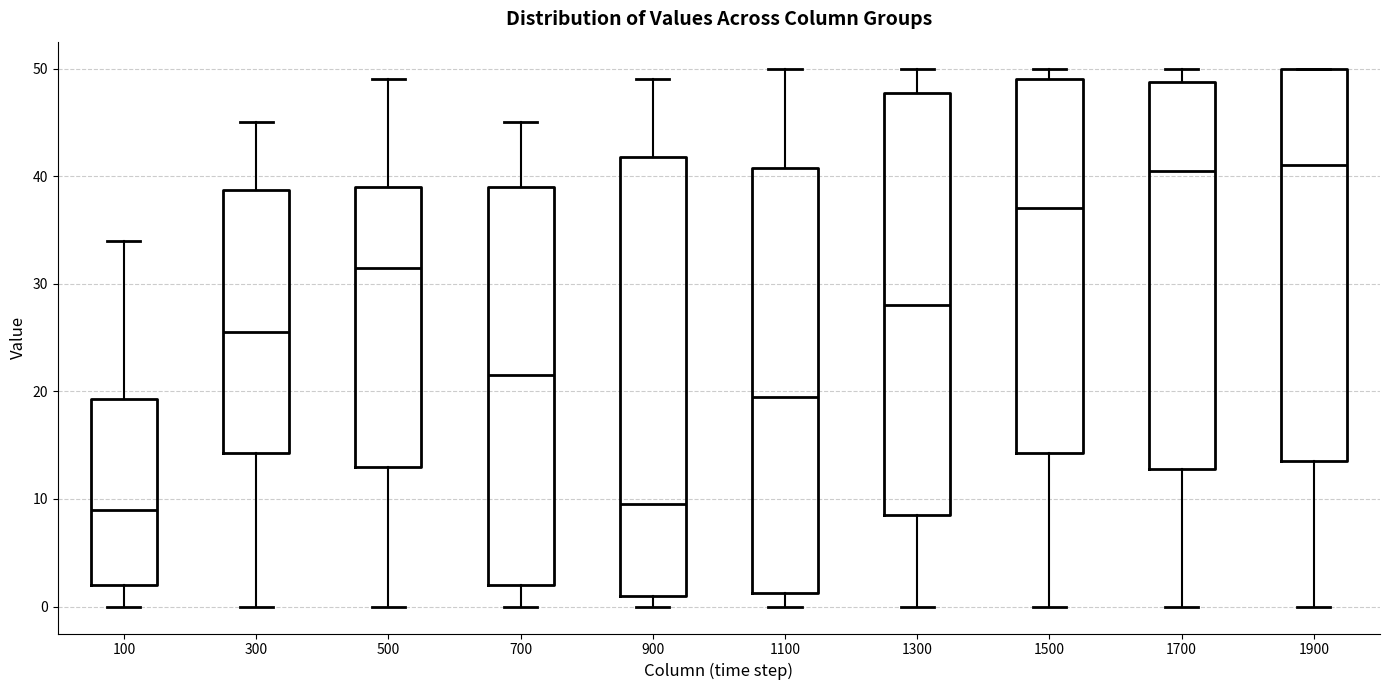

Which box is the tallest, from its lower edge to its upper edge?

900